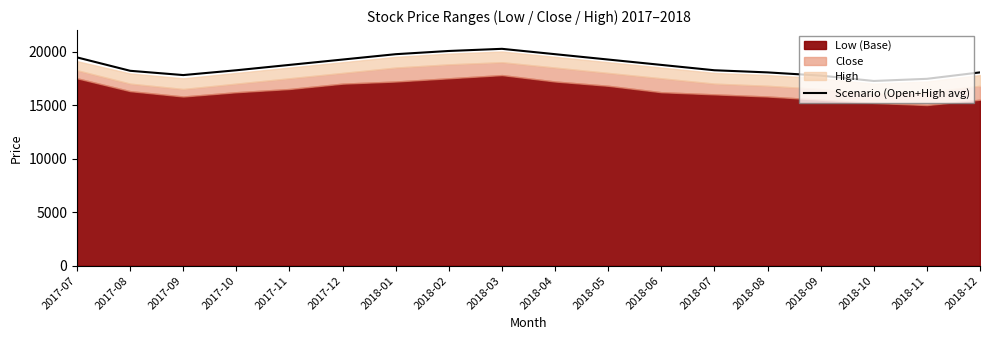

Rank the categories by value from lowest to highest.

2018-10, 2018-11, 2018-09, 2017-09, 2018-08, 2018-12, 2017-08, 2017-10, 2018-07, 2017-11, 2018-06, 2017-12, 2018-05, 2017-07, 2018-01, 2018-04, 2018-02, 2018-03